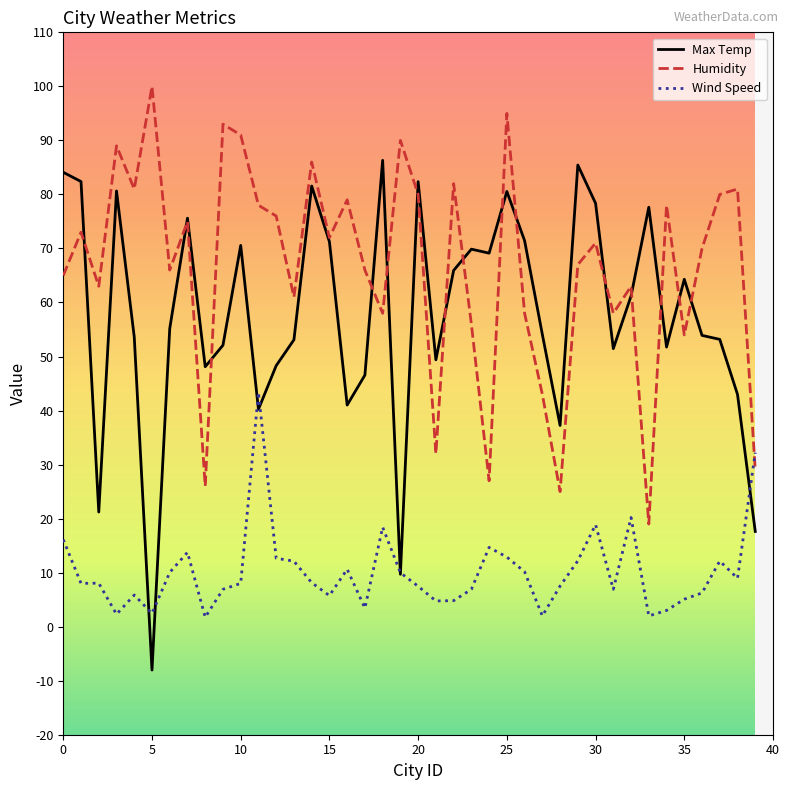

Which series has the largest total across all categories?

Humidity